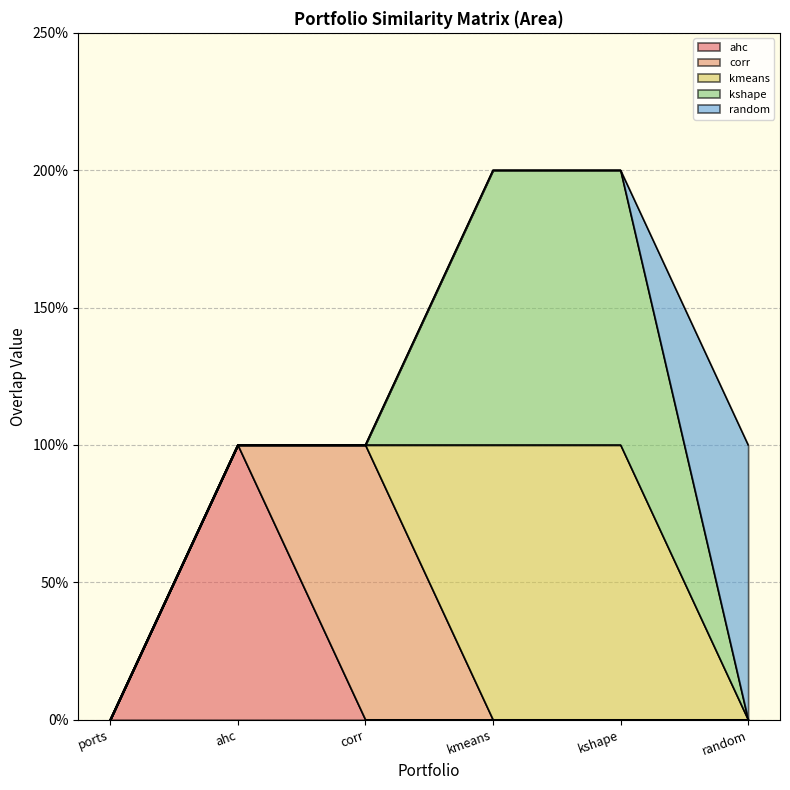

Does the chart display data point markers on the line(s)?

No